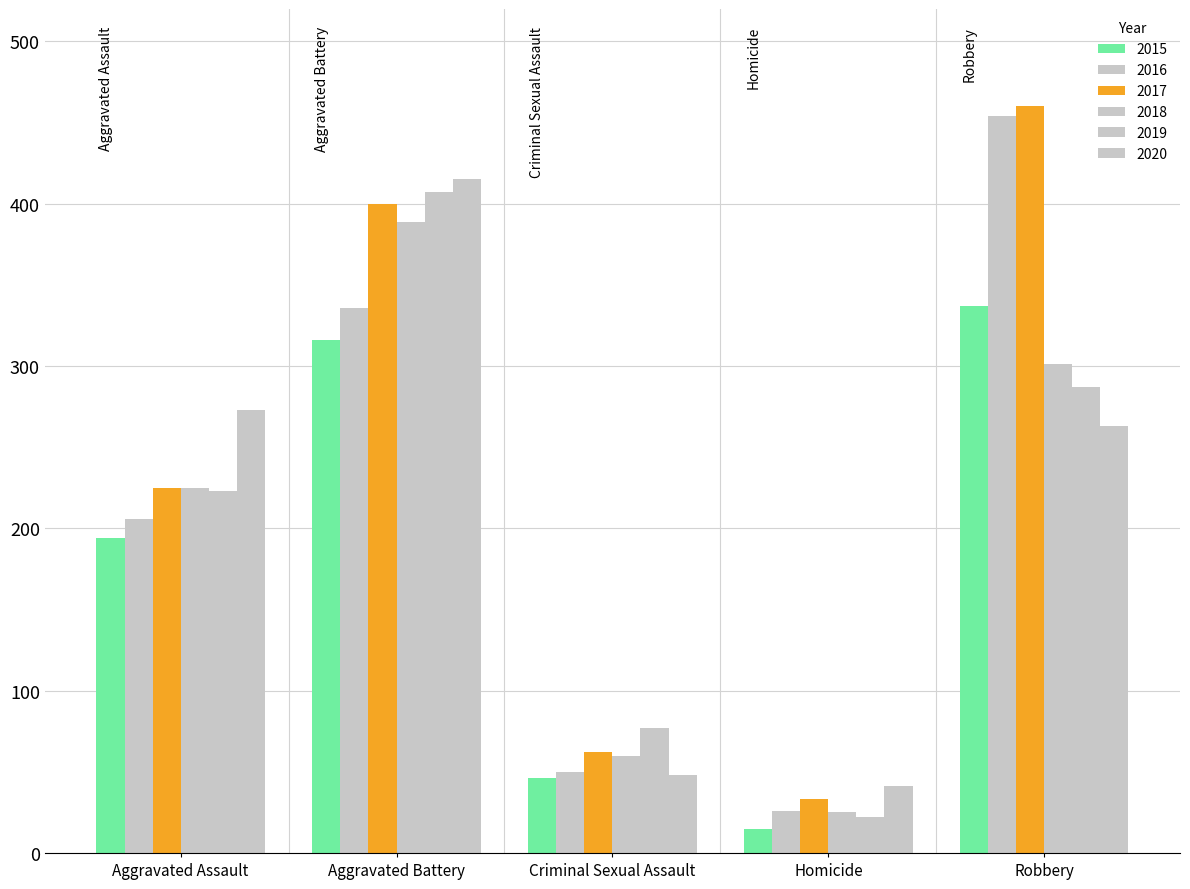

What is the spread (max minus min) of values at Robbery?

197